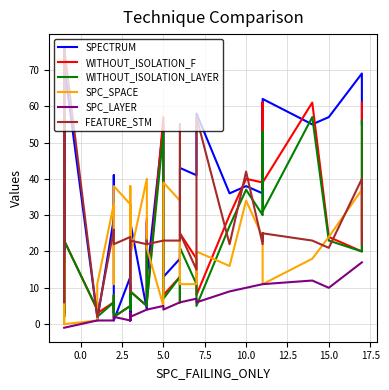

In SPECTRUM, how many points are lower than both neighbors (excluding endpoints)?

16